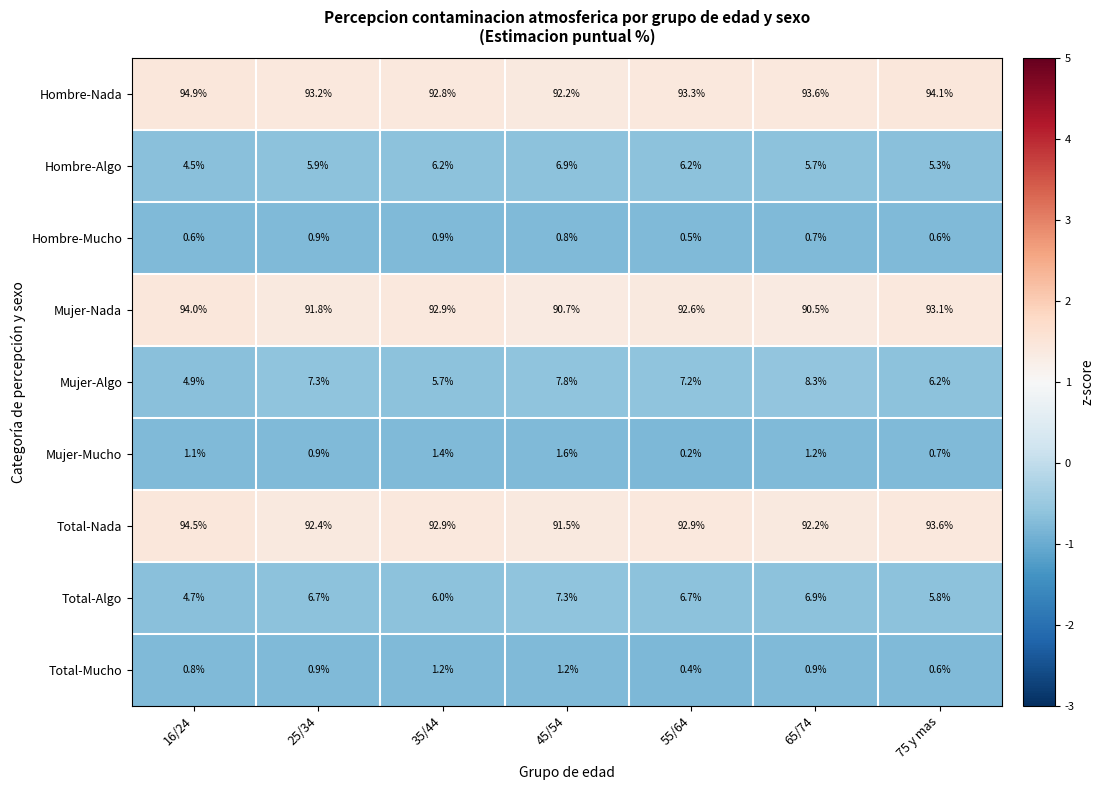

Which category has the highest value across all series?

16/24